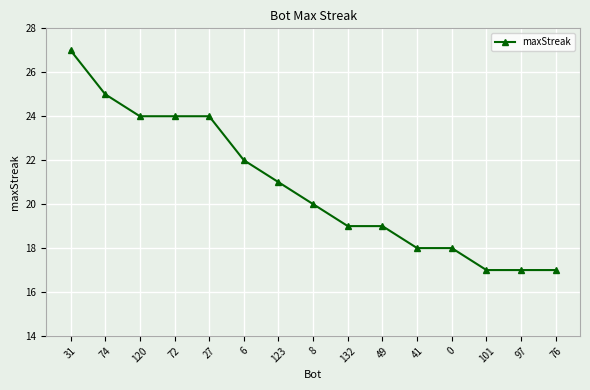

What is the label of the 14th point from the right?

74